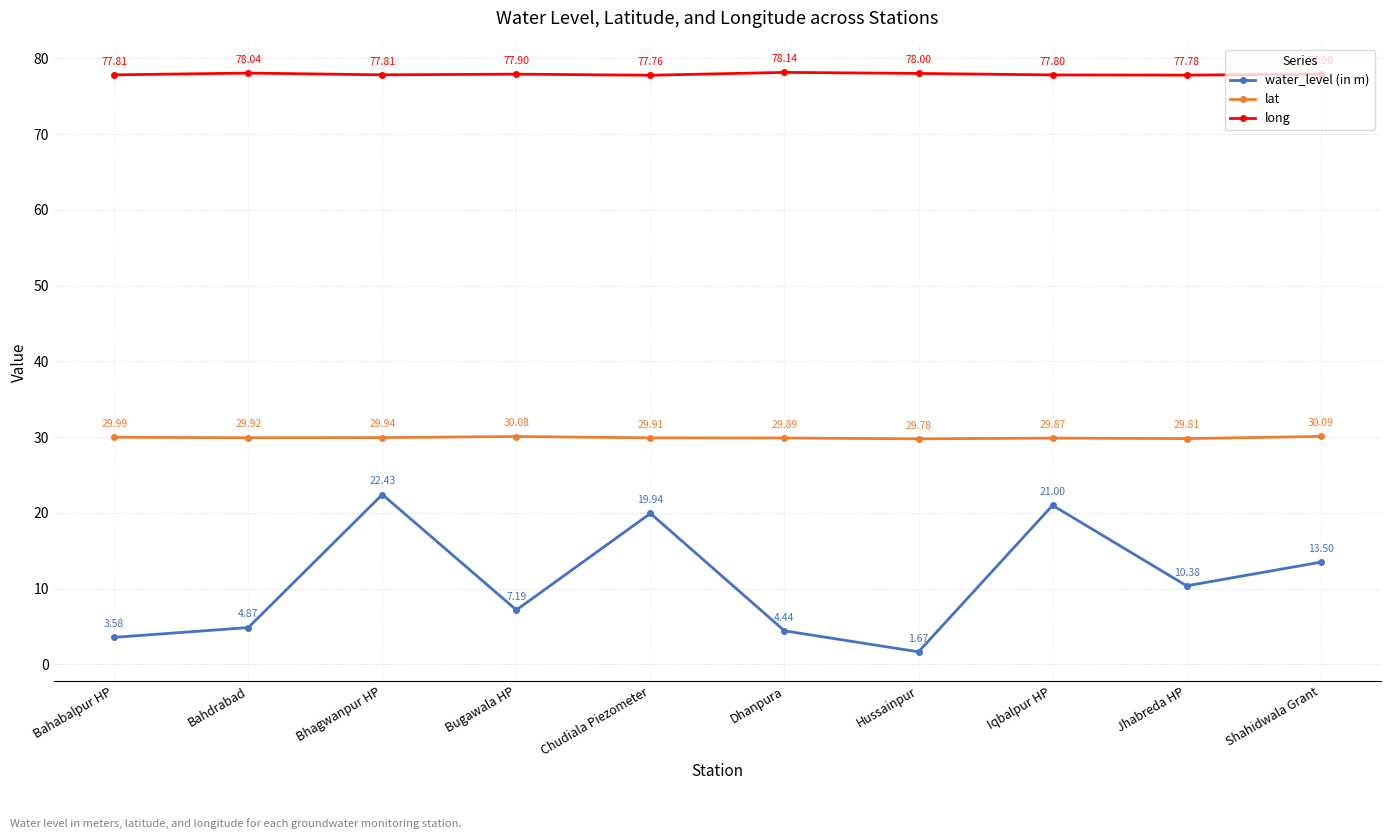

Does the chart display data point markers on the line(s)?

Yes